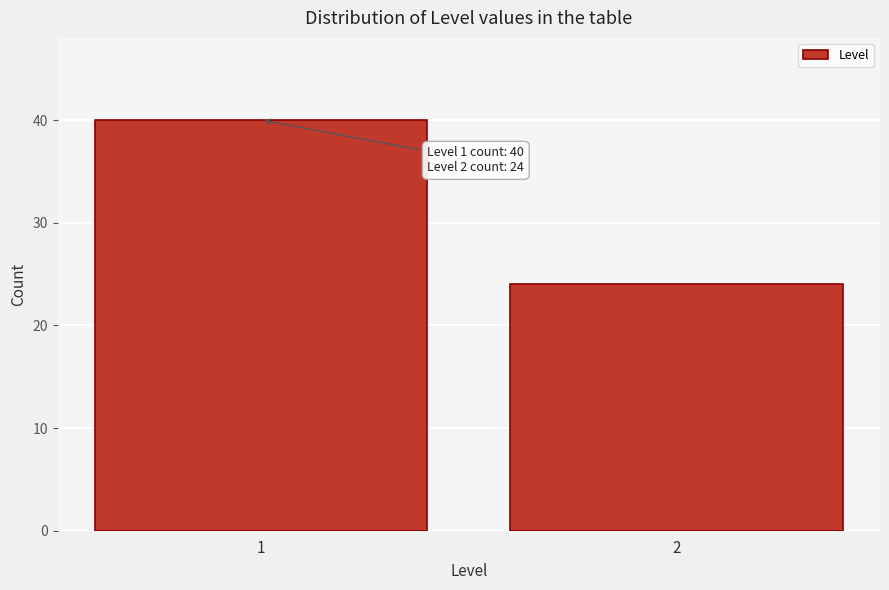

Reading right to left, list all the values displayed in this chart.

2=24	1=40